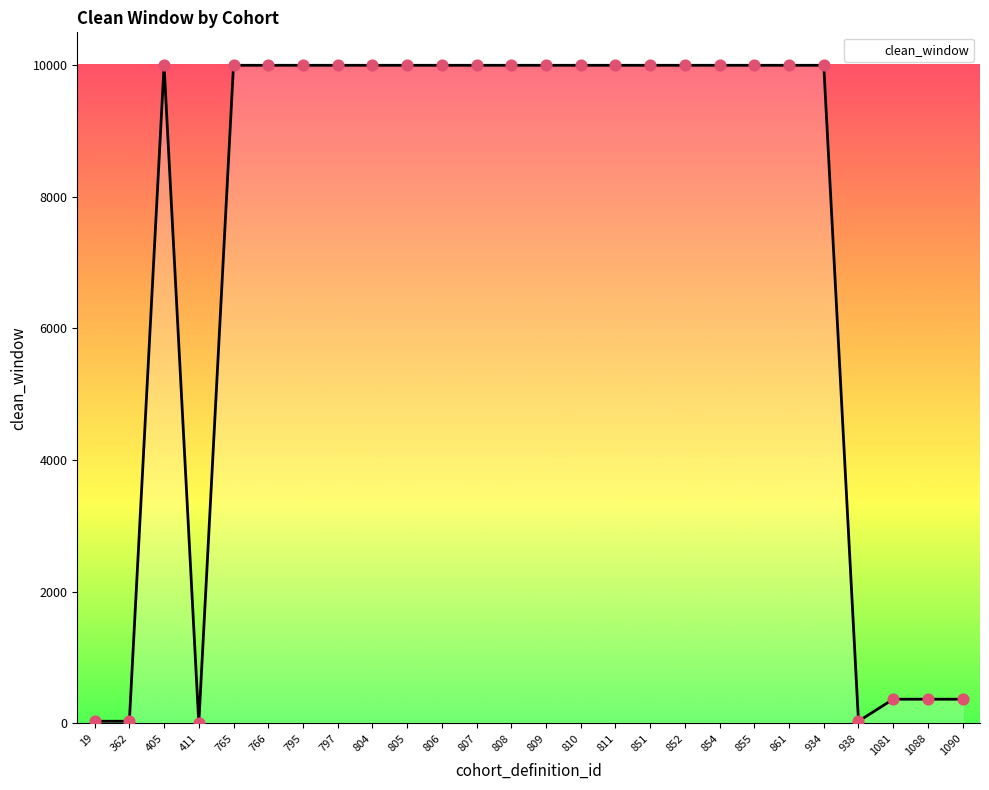

Which has a higher value, 19 or 804?

804